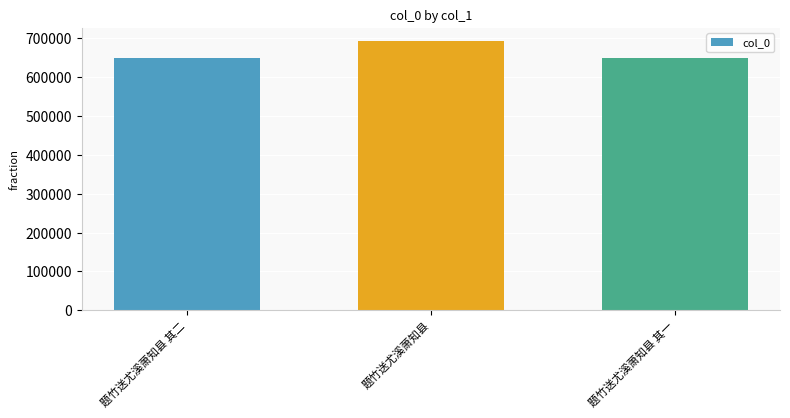

What is the minimum value shown in the chart?

649604